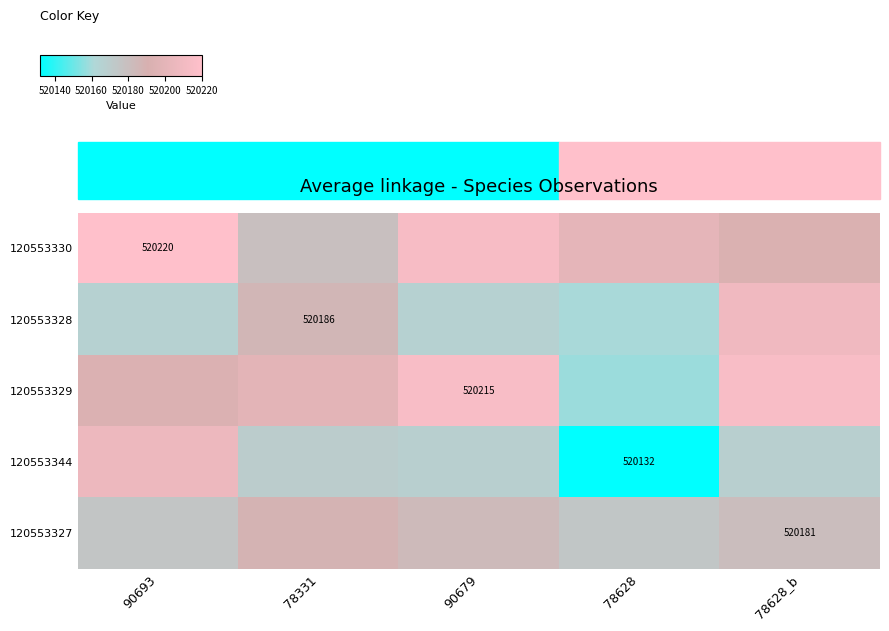

What value does the 120553327 series have at 78628_b?

520181.0